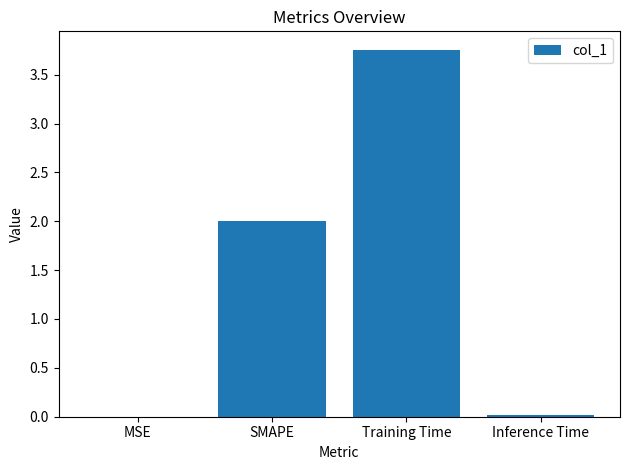

Count the number of data series in this chart.

1